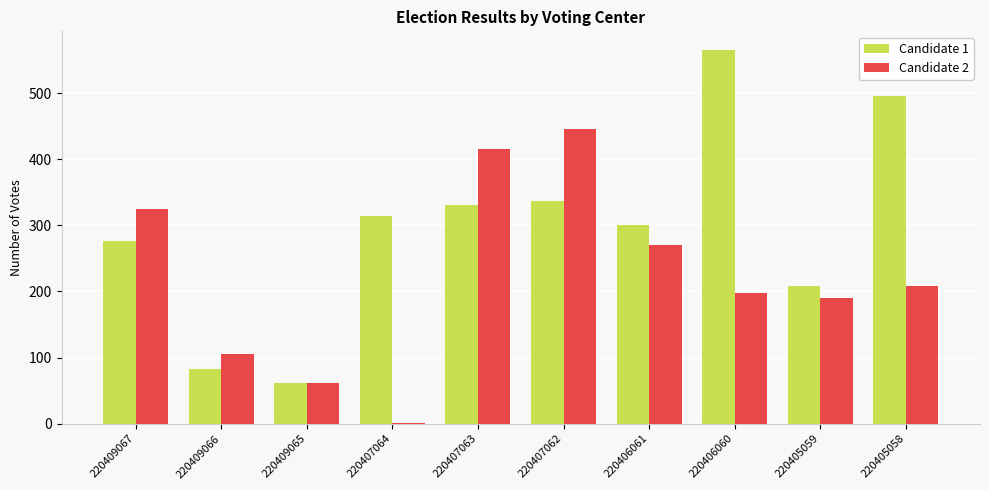

Which series changed the most between 220409067 and 220407064?

Candidate 2